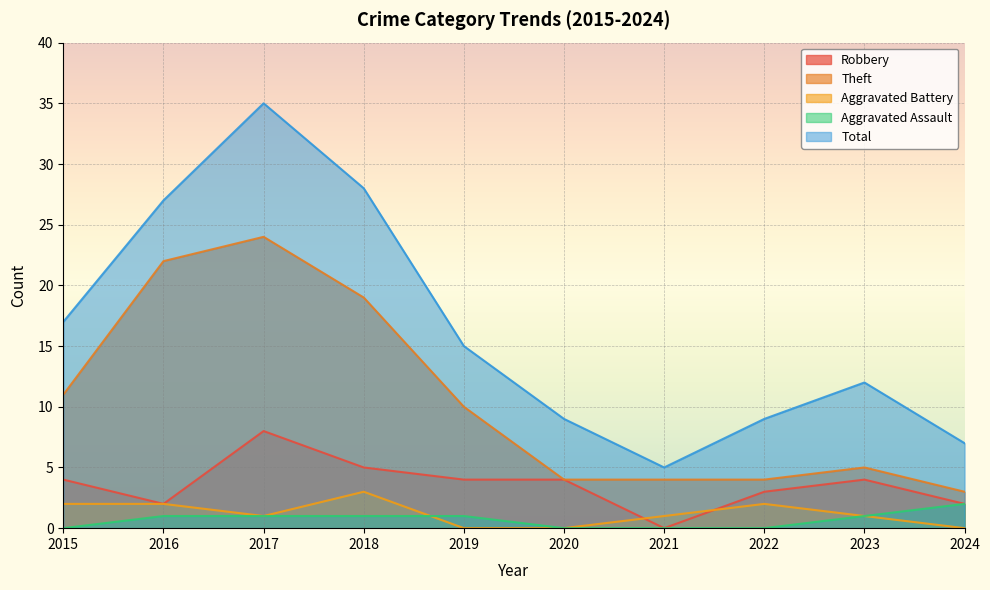

How many series are shown in this chart?

5